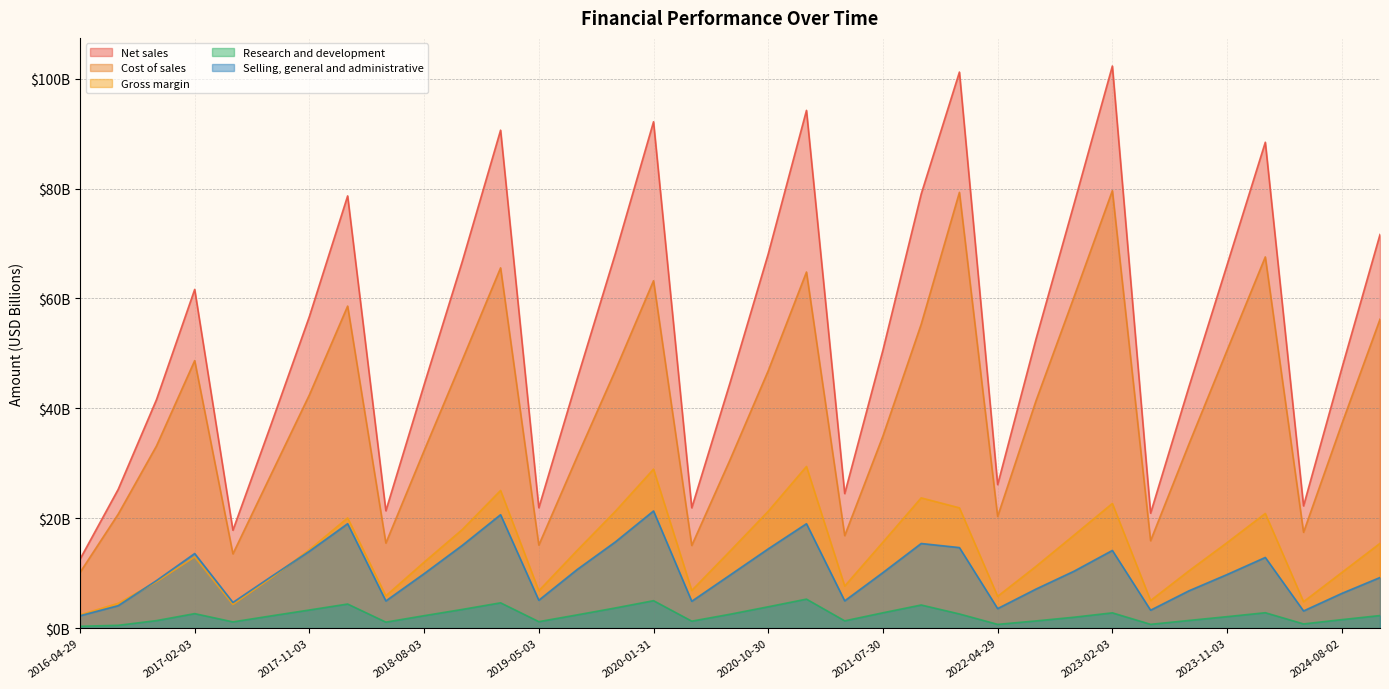

At which label is Gross margin closest to 15?

2024-11-01